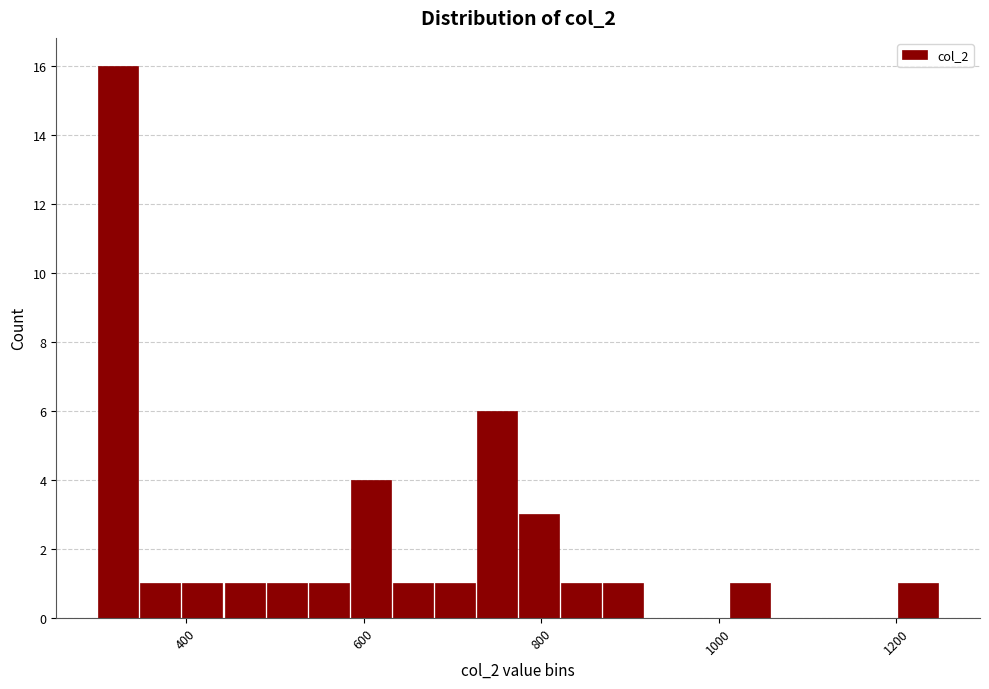

Around what value on the x-axis is the tallest bar? Give the approximate position of its centre, as read against the axis.

320